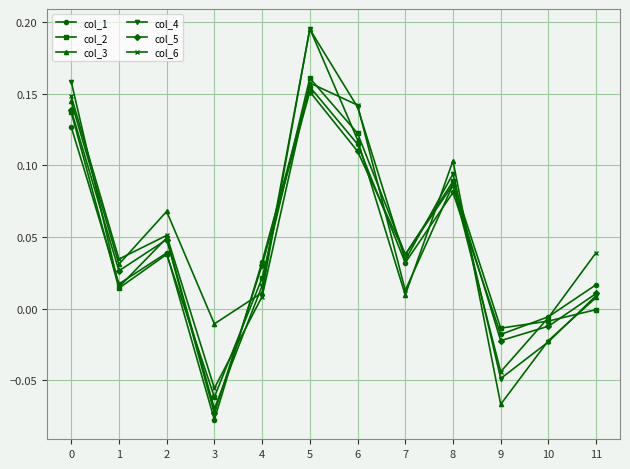

Between 6 and 8, which series saw the biggest shift?

col_6